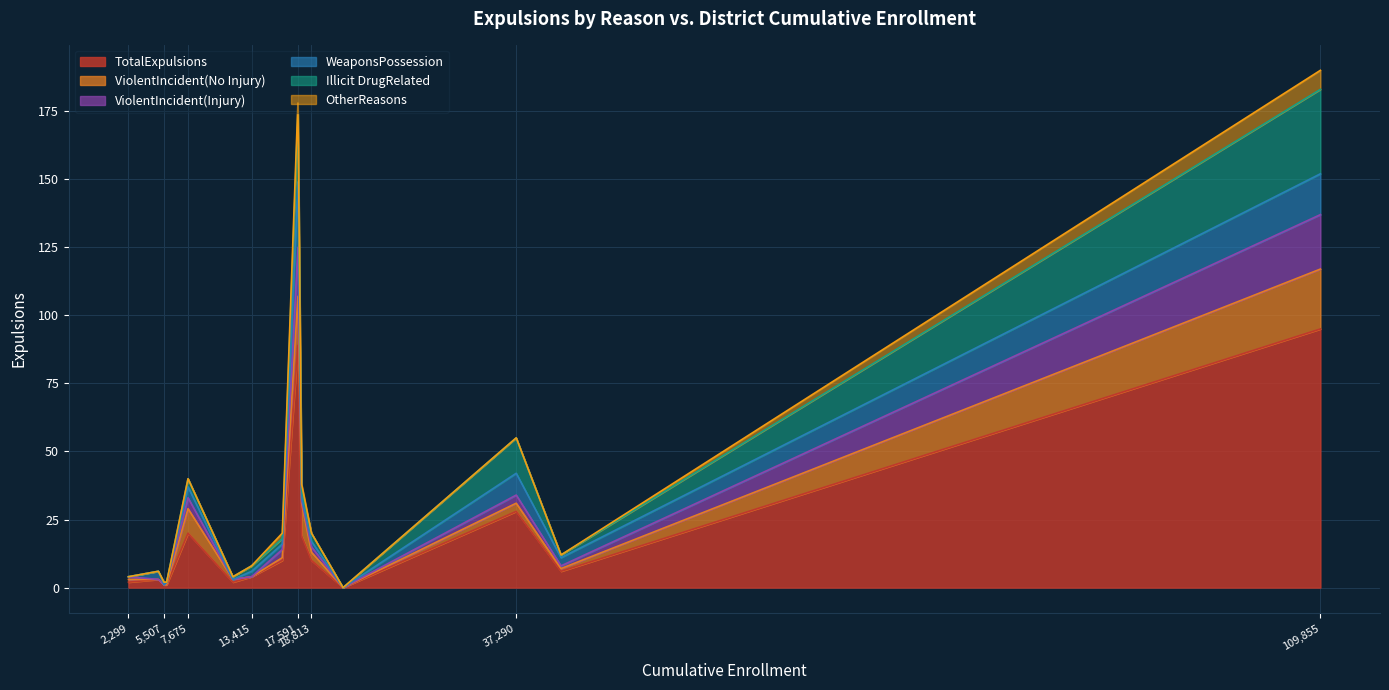

True or false: ViolentIncident(Injury) has a value of 18 at Grossmont Union High.

True